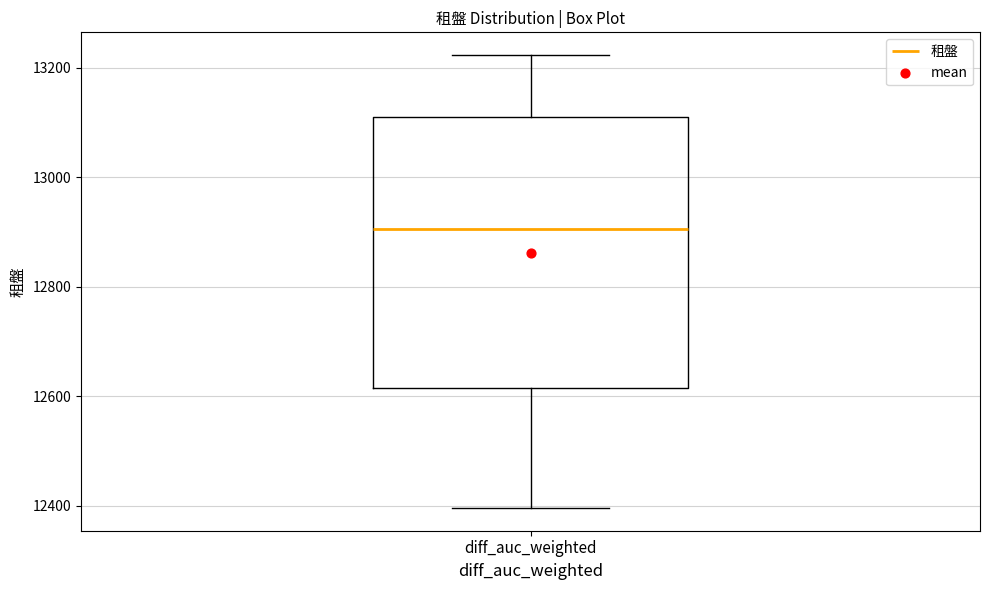

Transcribe this box plot: give where the median line is, the range the box spans, and where the two whiskers end, as read against the y-axis. The values are not printed on the chart, so give them approximately, as read against the axis.

median 12900, box 12620 to 13100, whiskers 12400 to 13220